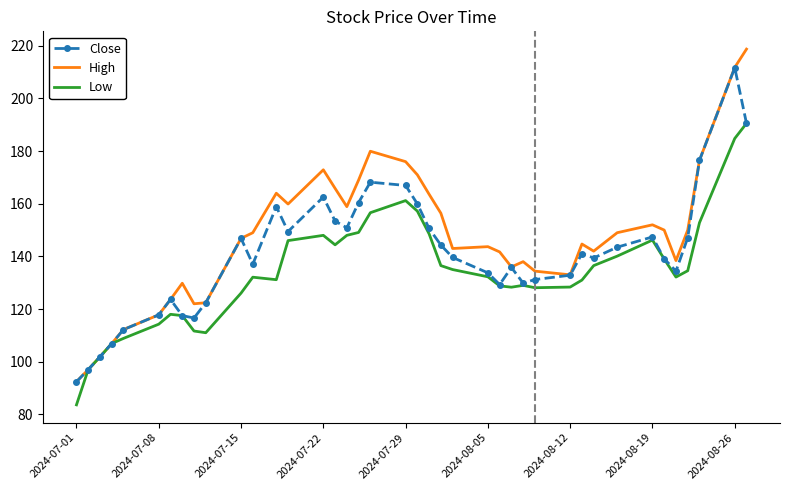

What is the minimum value for Close?

92.4